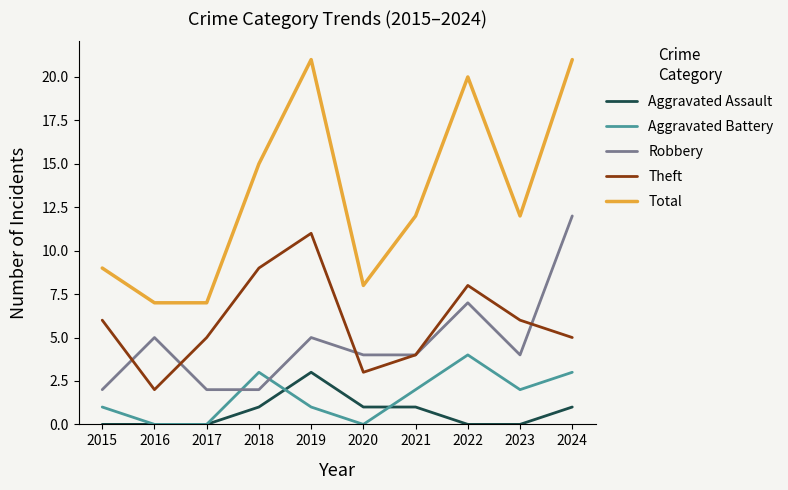

Where do Robbery and Aggravated Battery first cross each other?

2017 and 2018